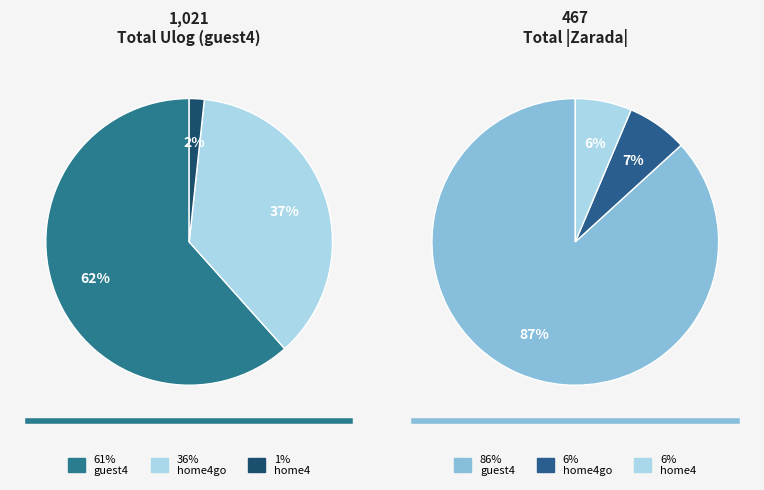

The 17 slice represents 1% of the pie. True or false?

False